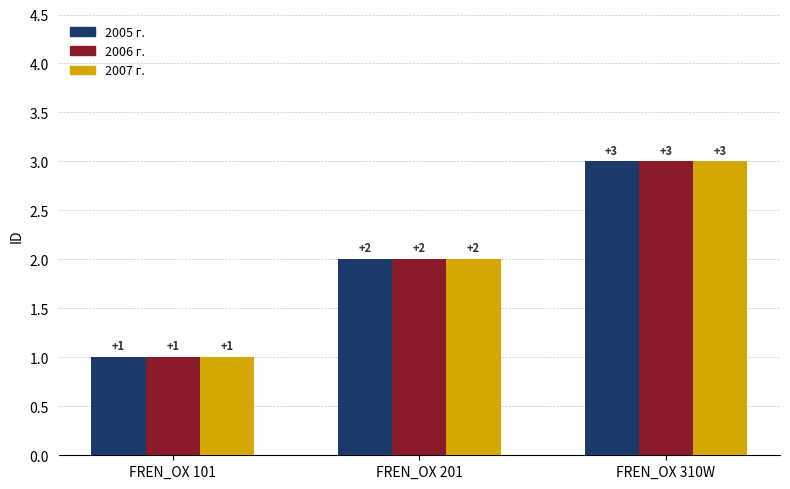

At which category is the sum across all series the highest?

FREN_OX 310W